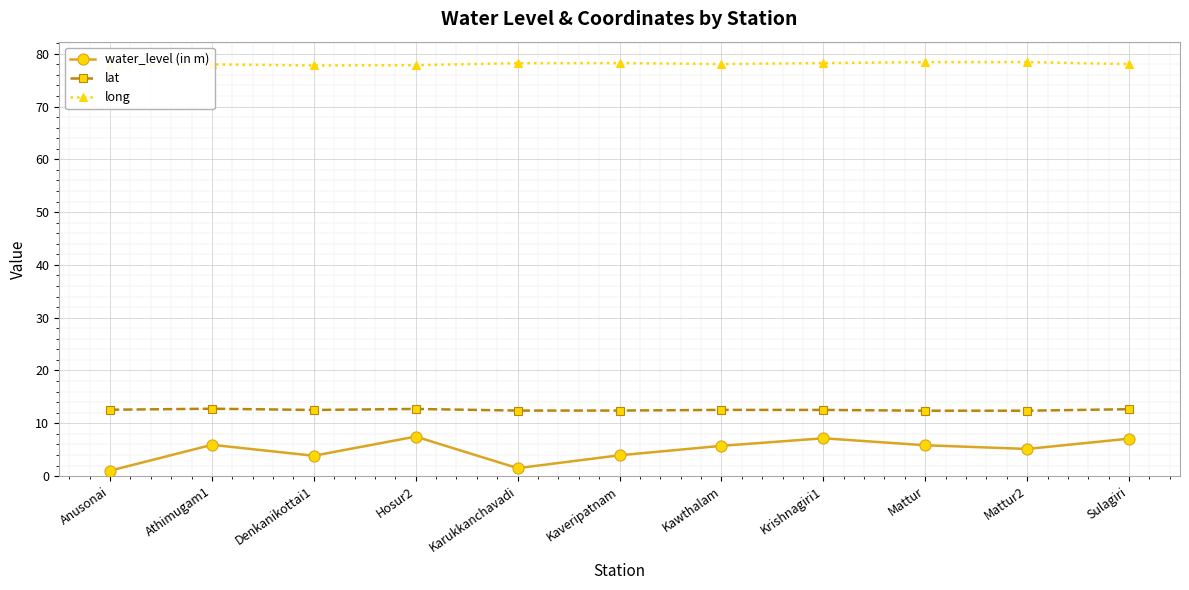

Read the long value at Hosur2.

77.8